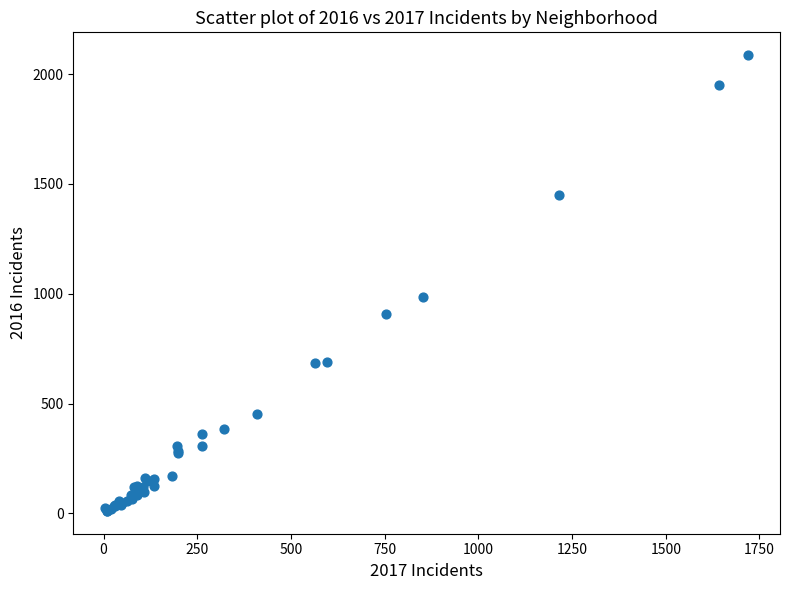

What Y value in the scatter plot is closest to 1048?

983